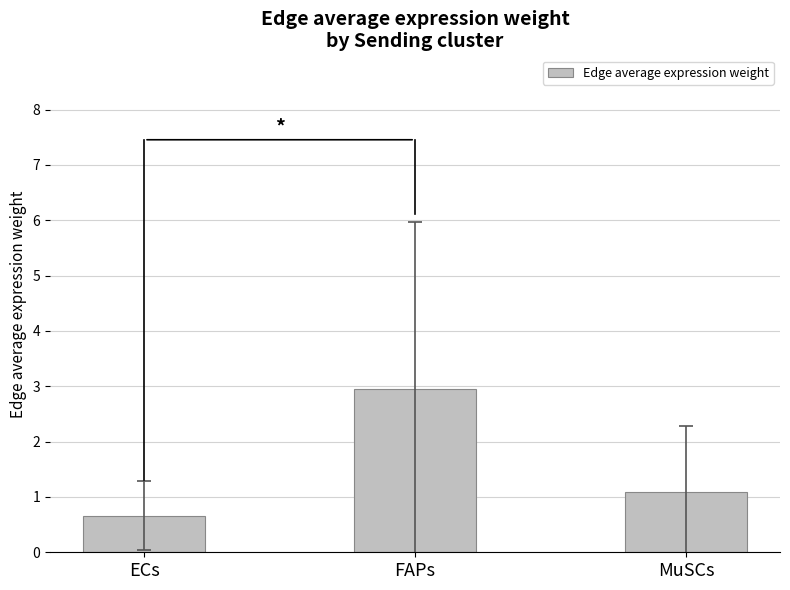

How many data points are less than 1?

1